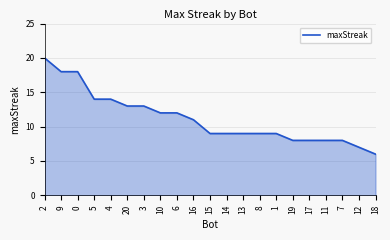

Which label corresponds to the smallest value in the chart?

18